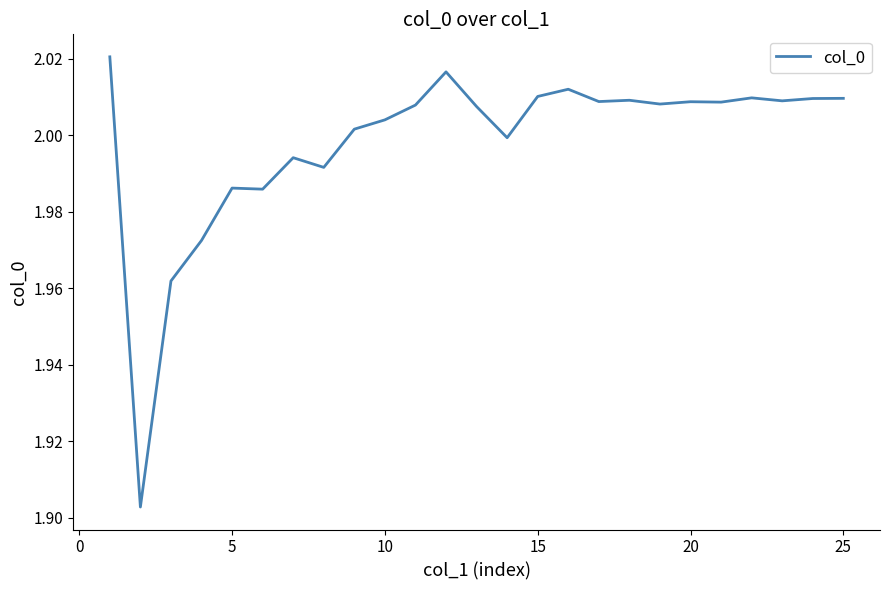

True or false: the data has more than 0 interior local peaks.

True